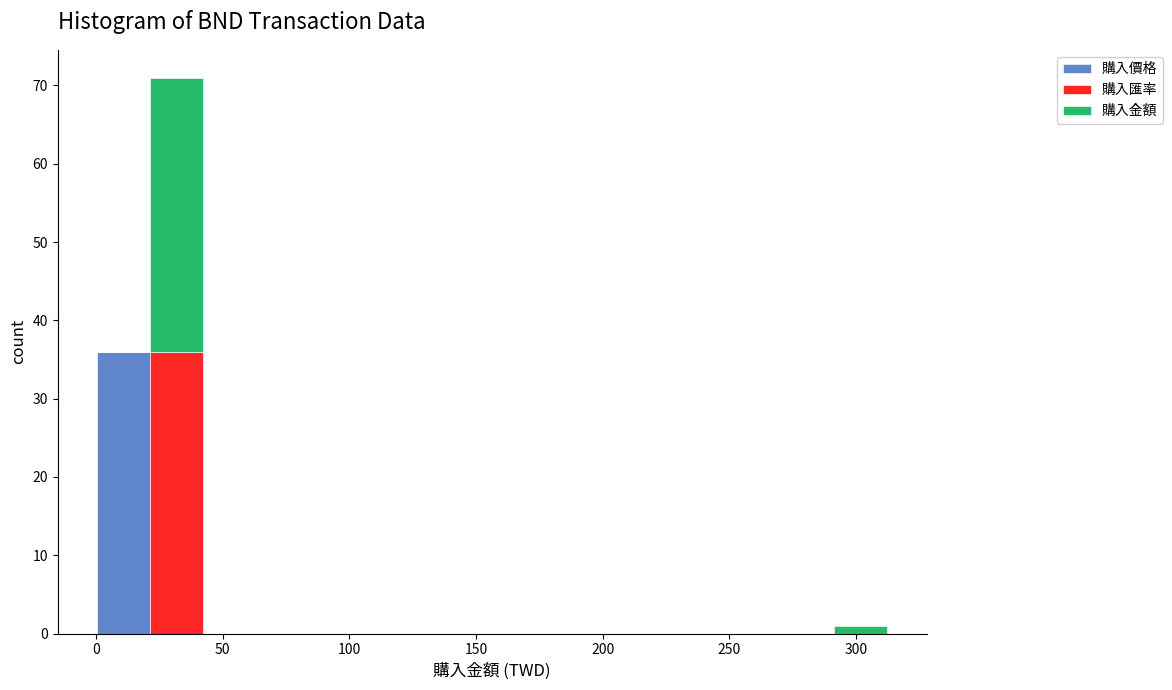

Reading left to right, list every stacked bar in this chart as the range it spans on the x-axis followed by its total height. Neither the bar edges nor the heights are printed on the chart, so give them approximately, as read against the axes.

0 to 20: 36
20 to 40: 71
40 to 65: 0
65 to 85: 0
85 to 105: 0
105 to 125: 0
125 to 145: 0
145 to 165: 0
165 to 190: 0
190 to 210: 0
210 to 230: 0
230 to 250: 0
250 to 270: 0
270 to 290: 0
290 to 310: 1